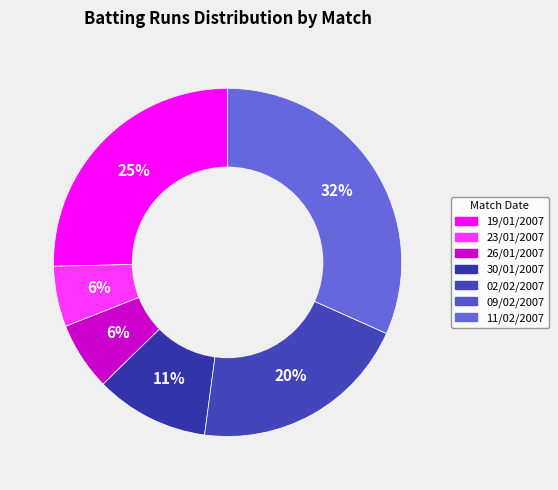

Does 30/01/2007 represent more than half of the total?

No